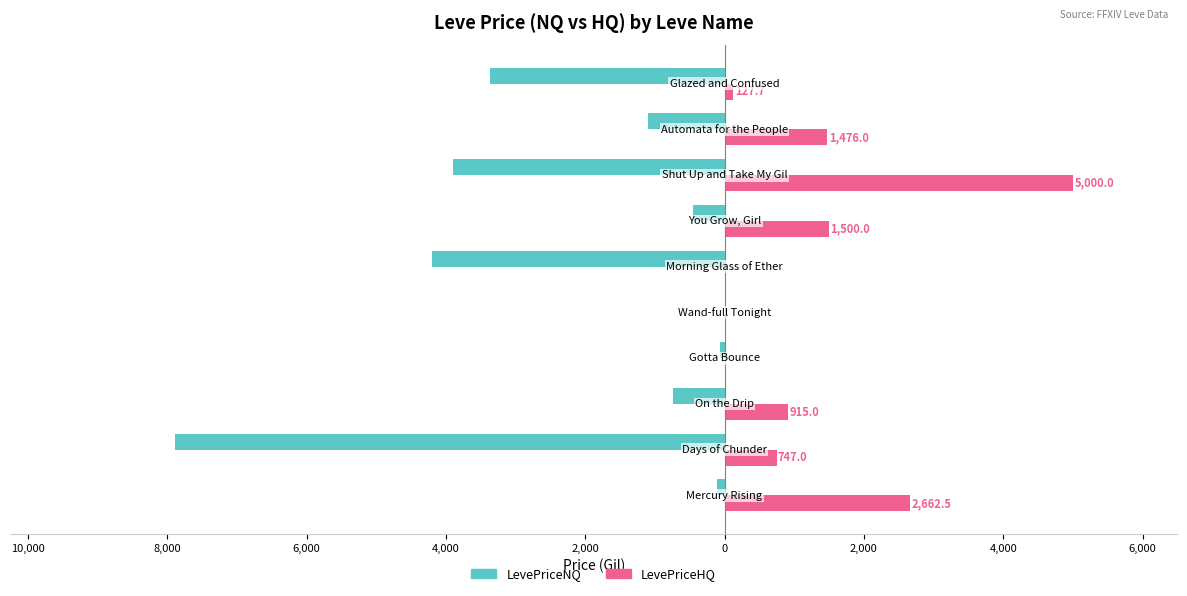

What are all the series names shown in the legend?

LevePriceNQ, LevePriceHQ